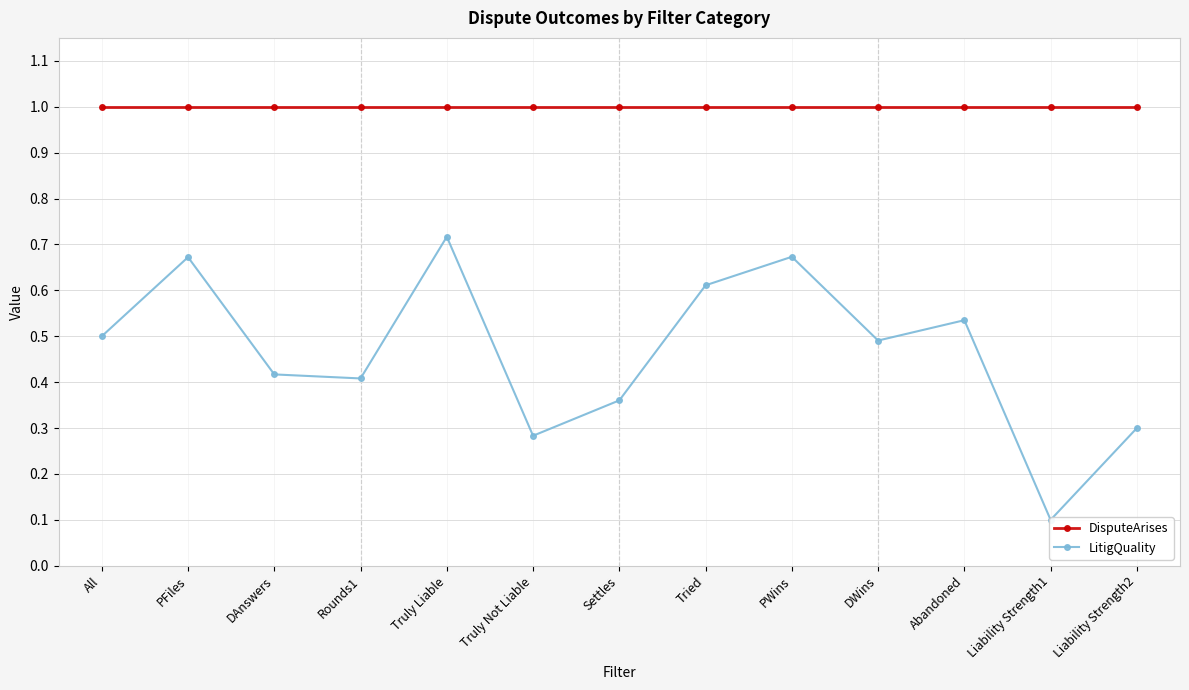

Which category has the lowest value in the DisputeArises series?

All